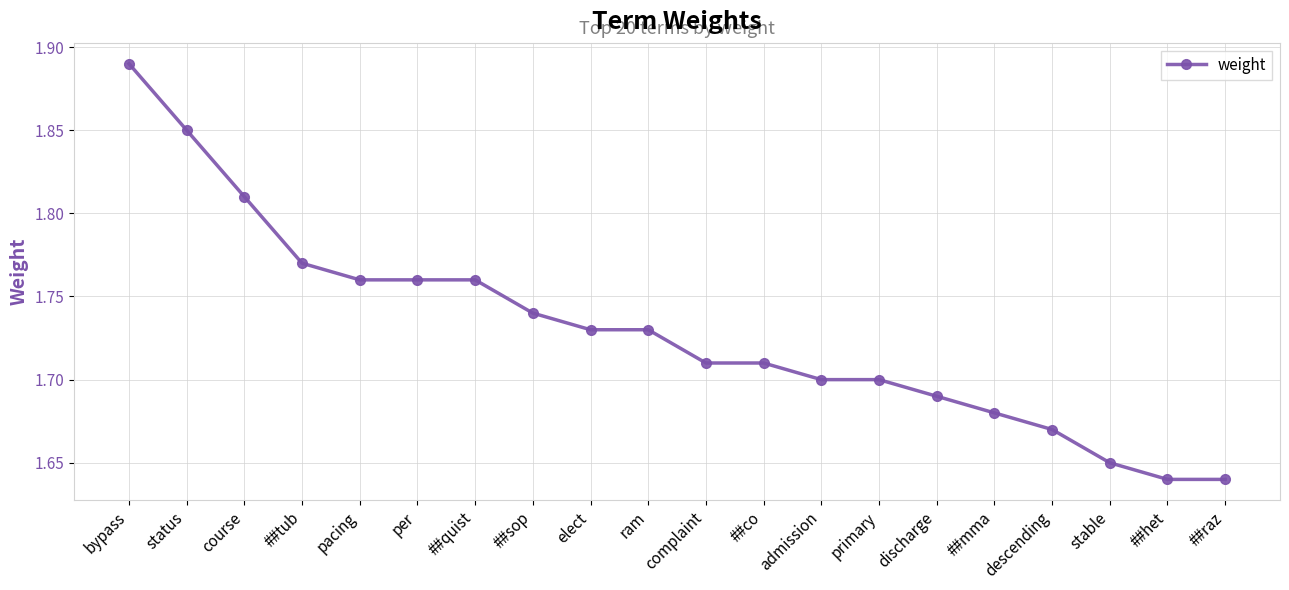

What position from the right is ram?

11